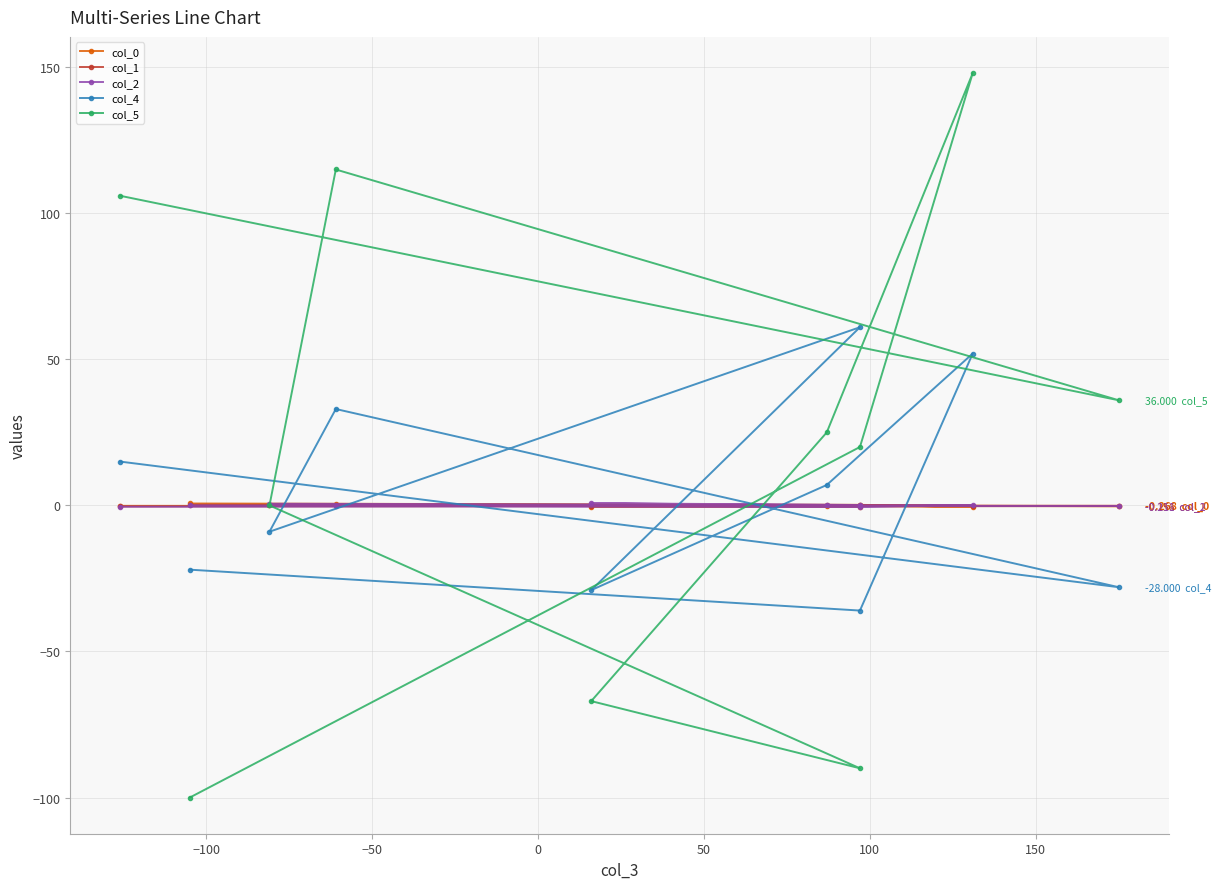

What is the difference between the maximum and minimum values in the col_2 series?

1.3